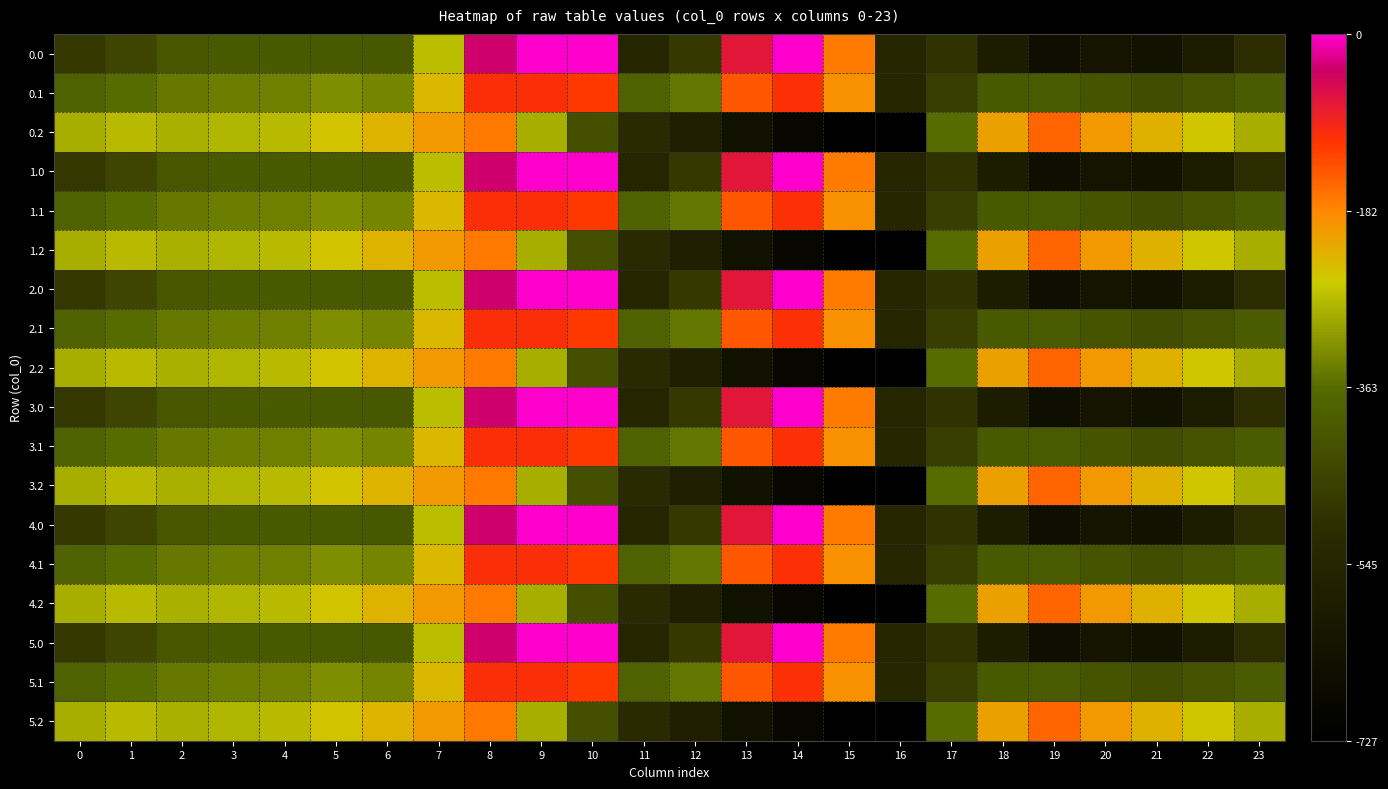

Reading right to left, what are all the values shown in this chart?

0.0: 23=-511.3	22=-592.3	21=-638.4	20=-629.9	19=-649.2	18=-586.7	17=-494.8	16=-545.4	15=-172.8	14=-0.3	13=-70.2	12=-477.2	11=-544.3	10=0.0	9=0.0	8=-35.0	7=-270.7	6=-408.0	5=-403.8	4=-404.9	3=-404.4	2=-410.3	1=-449.5	0=-482.0
0.1: 23=-399.4	22=-419.9	21=-432.4	20=-414.5	19=-400.2	18=-405.4	17=-466.6	16=-547.3	15=-190.4	14=-105.5	13=-141.2	12=-350.8	11=-384.7	10=-114.0	9=-104.8	8=-102.3	7=-234.9	6=-332.2	5=-325.7	4=-339.6	3=-342.7	2=-347.9	1=-361.1	0=-384.6
0.2: 23=-287.5	22=-247.4	21=-226.4	20=-199.2	19=-151.0	18=-210.0	17=-362.4	16=-726.6	15=-725.8	14=-687.4	13=-640.4	12=-571.2	11=-520.6	10=-423.5	9=-288.5	8=-169.5	7=-199.0	6=-228.8	5=-245.0	4=-274.4	3=-281.0	2=-285.5	1=-272.7	0=-287.1
1.0: 23=-511.3	22=-592.3	21=-638.4	20=-629.9	19=-649.2	18=-586.7	17=-494.8	16=-545.4	15=-172.8	14=-0.3	13=-70.2	12=-477.2	11=-544.3	10=0.0	9=0.0	8=-35.0	7=-270.7	6=-408.0	5=-403.8	4=-404.9	3=-404.4	2=-410.3	1=-449.5	0=-482.0
1.1: 23=-399.4	22=-419.9	21=-432.4	20=-414.5	19=-400.2	18=-405.4	17=-466.6	16=-547.3	15=-190.4	14=-105.5	13=-141.2	12=-350.8	11=-384.7	10=-114.0	9=-104.8	8=-102.3	7=-234.9	6=-332.2	5=-325.7	4=-339.6	3=-342.7	2=-347.9	1=-361.1	0=-384.6
1.2: 23=-287.5	22=-247.4	21=-226.4	20=-199.2	19=-151.0	18=-210.0	17=-362.4	16=-726.6	15=-725.8	14=-687.4	13=-640.4	12=-571.2	11=-520.6	10=-423.5	9=-288.5	8=-169.5	7=-199.0	6=-228.8	5=-245.0	4=-274.4	3=-281.0	2=-285.5	1=-272.7	0=-287.1
2.0: 23=-511.3	22=-592.3	21=-638.4	20=-629.9	19=-649.2	18=-586.7	17=-494.8	16=-545.4	15=-172.8	14=-0.3	13=-70.2	12=-477.2	11=-544.3	10=0.0	9=0.0	8=-35.0	7=-270.7	6=-408.0	5=-403.8	4=-404.9	3=-404.4	2=-410.3	1=-449.5	0=-482.0
2.1: 23=-399.4	22=-419.9	21=-432.4	20=-414.5	19=-400.2	18=-405.4	17=-466.6	16=-547.3	15=-190.4	14=-105.5	13=-141.2	12=-350.8	11=-384.7	10=-114.0	9=-104.8	8=-102.3	7=-234.9	6=-332.2	5=-325.7	4=-339.6	3=-342.7	2=-347.9	1=-361.1	0=-384.6
2.2: 23=-287.5	22=-247.4	21=-226.4	20=-199.2	19=-151.0	18=-210.0	17=-362.4	16=-726.6	15=-725.8	14=-687.4	13=-640.4	12=-571.2	11=-520.6	10=-423.5	9=-288.5	8=-169.5	7=-199.0	6=-228.8	5=-245.0	4=-274.4	3=-281.0	2=-285.5	1=-272.7	0=-287.1
3.0: 23=-511.3	22=-592.3	21=-638.4	20=-629.9	19=-649.2	18=-586.7	17=-494.8	16=-545.4	15=-172.8	14=-0.3	13=-70.2	12=-477.2	11=-544.3	10=0.0	9=0.0	8=-35.0	7=-270.7	6=-408.0	5=-403.8	4=-404.9	3=-404.4	2=-410.3	1=-449.5	0=-482.0
3.1: 23=-399.4	22=-419.9	21=-432.4	20=-414.5	19=-400.2	18=-405.4	17=-466.6	16=-547.3	15=-190.4	14=-105.5	13=-141.2	12=-350.8	11=-384.7	10=-114.0	9=-104.8	8=-102.3	7=-234.9	6=-332.2	5=-325.7	4=-339.6	3=-342.7	2=-347.9	1=-361.1	0=-384.6
3.2: 23=-287.5	22=-247.4	21=-226.4	20=-199.2	19=-151.0	18=-210.0	17=-362.4	16=-726.6	15=-725.8	14=-687.4	13=-640.4	12=-571.2	11=-520.6	10=-423.5	9=-288.5	8=-169.5	7=-199.0	6=-228.8	5=-245.0	4=-274.4	3=-281.0	2=-285.5	1=-272.7	0=-287.1
4.0: 23=-511.3	22=-592.3	21=-638.4	20=-629.9	19=-649.2	18=-586.7	17=-494.8	16=-545.4	15=-172.8	14=-0.3	13=-70.2	12=-477.2	11=-544.3	10=0.0	9=0.0	8=-35.0	7=-270.7	6=-408.0	5=-403.8	4=-404.9	3=-404.4	2=-410.3	1=-449.5	0=-482.0
4.1: 23=-399.4	22=-419.9	21=-432.4	20=-414.5	19=-400.2	18=-405.4	17=-466.6	16=-547.3	15=-190.4	14=-105.5	13=-141.2	12=-350.8	11=-384.7	10=-114.0	9=-104.8	8=-102.3	7=-234.9	6=-332.2	5=-325.7	4=-339.6	3=-342.7	2=-347.9	1=-361.1	0=-384.6
4.2: 23=-287.5	22=-247.4	21=-226.4	20=-199.2	19=-151.0	18=-210.0	17=-362.4	16=-726.6	15=-725.8	14=-687.4	13=-640.4	12=-571.2	11=-520.6	10=-423.5	9=-288.5	8=-169.5	7=-199.0	6=-228.8	5=-245.0	4=-274.4	3=-281.0	2=-285.5	1=-272.7	0=-287.1
5.0: 23=-511.3	22=-592.3	21=-638.4	20=-629.9	19=-649.2	18=-586.7	17=-494.8	16=-545.4	15=-172.8	14=-0.3	13=-70.2	12=-477.2	11=-544.3	10=0.0	9=0.0	8=-35.0	7=-270.7	6=-408.0	5=-403.8	4=-404.9	3=-404.4	2=-410.3	1=-449.5	0=-482.0
5.1: 23=-399.4	22=-419.9	21=-432.4	20=-414.5	19=-400.2	18=-405.4	17=-466.6	16=-547.3	15=-190.4	14=-105.5	13=-141.2	12=-350.8	11=-384.7	10=-114.0	9=-104.8	8=-102.3	7=-234.9	6=-332.2	5=-325.7	4=-339.6	3=-342.7	2=-347.9	1=-361.1	0=-384.6
5.2: 23=-287.5	22=-247.4	21=-226.4	20=-199.2	19=-151.0	18=-210.0	17=-362.4	16=-726.6	15=-725.8	14=-687.4	13=-640.4	12=-571.2	11=-520.6	10=-423.5	9=-288.5	8=-169.5	7=-199.0	6=-228.8	5=-245.0	4=-274.4	3=-281.0	2=-285.5	1=-272.7	0=-287.1